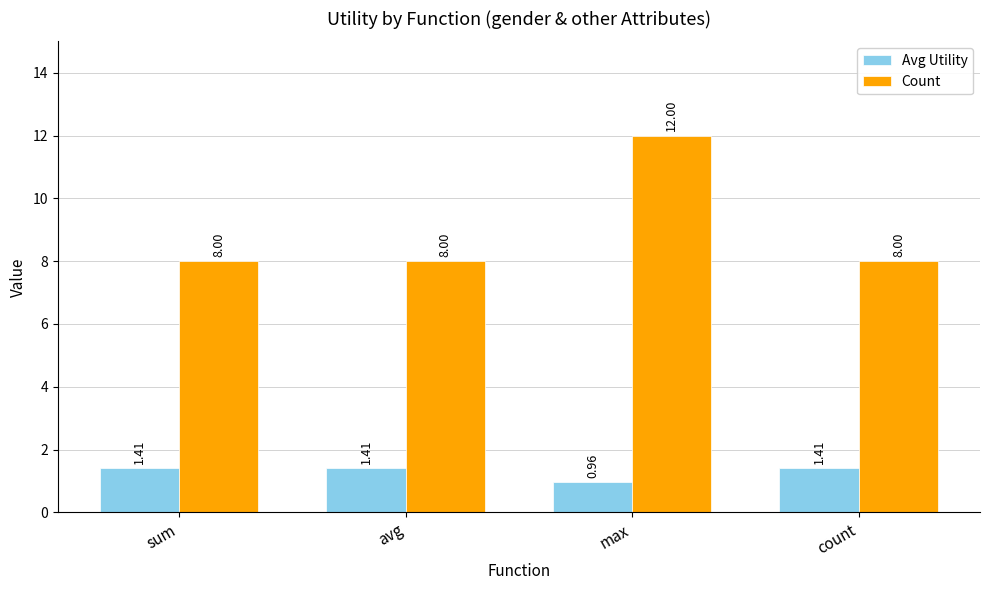

How many bars are there in total?

8